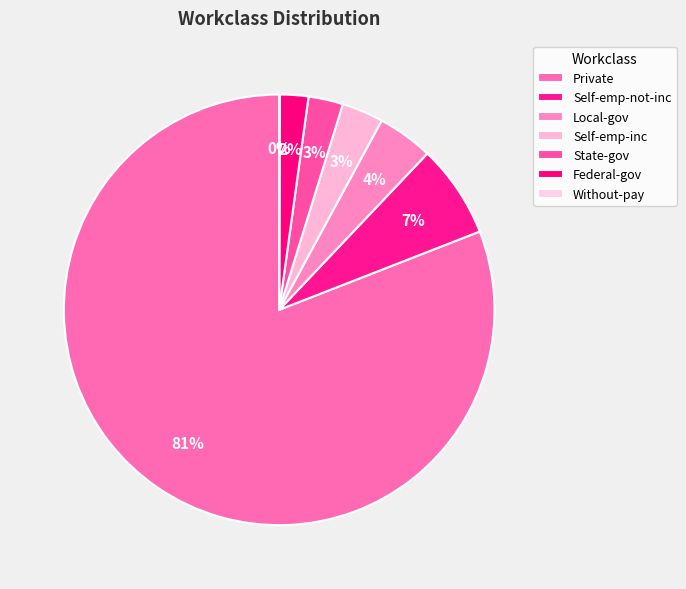

What percentage is the Self-emp-not-inc slice, to the nearest percent?

7%